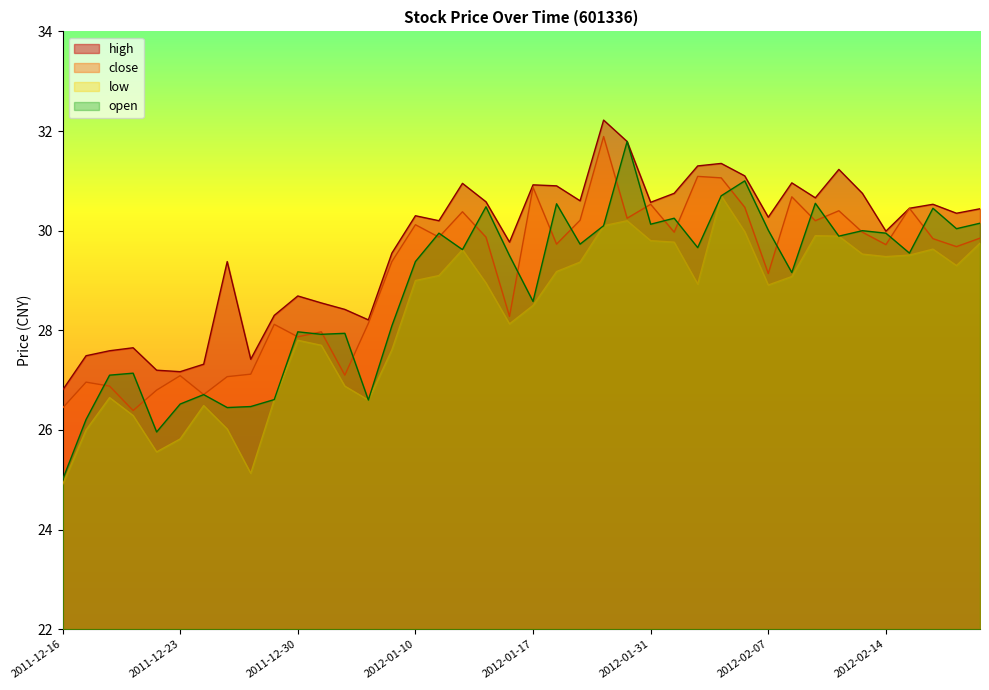

What is the average value of the open series?

28.8